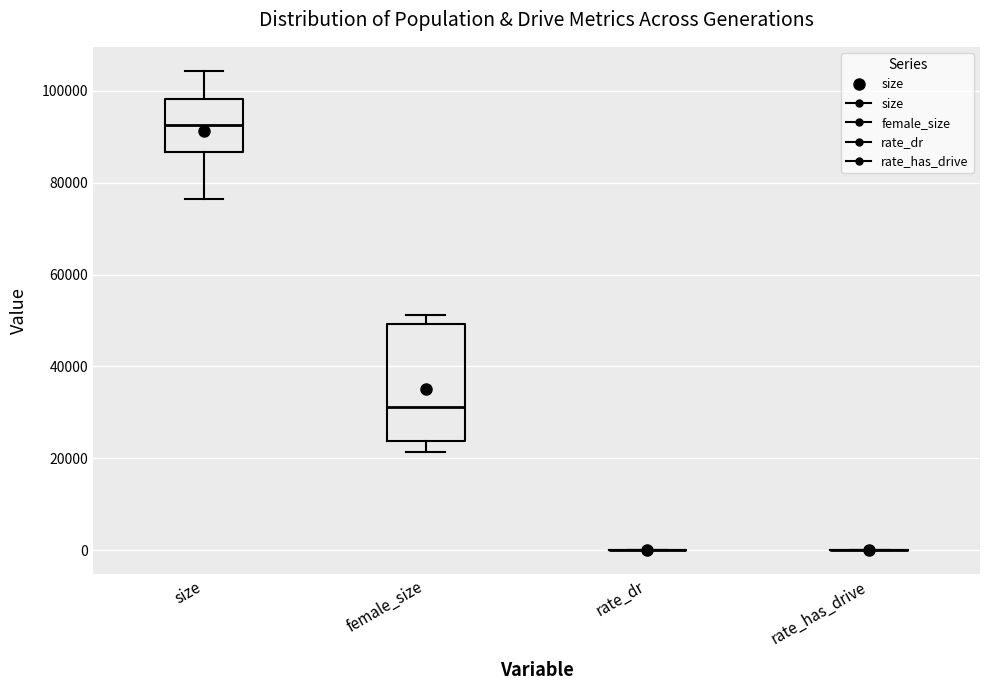

Reading left to right, transcribe this box plot: for each box, give where its median line is, the range the box spans, and where its two whiskers end, as read against the y-axis. The values are not printed on the chart, so give them approximately, as read against the axis.

size: median 92000, box 86000 to 98000, whiskers 76000 to 104000
female_size: median 32000, box 24000 to 50000, whiskers 22000 to 52000
rate_dr: box collapsed to a line at 0, whiskers 0 to 0
rate_has_drive: box collapsed to a line at 0, whiskers 0 to 0